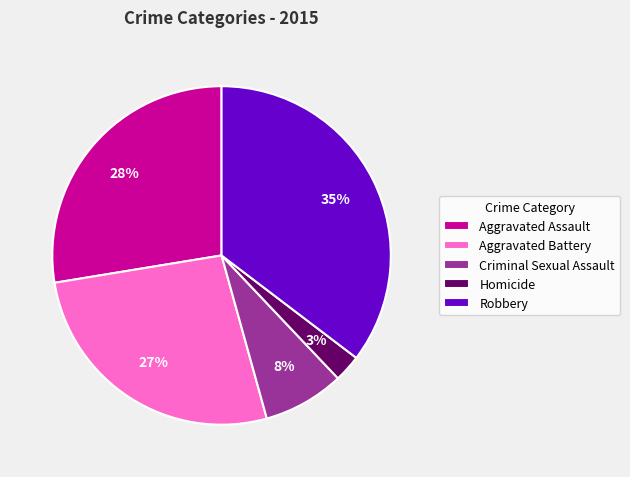

Count the number of slices in the pie.

5